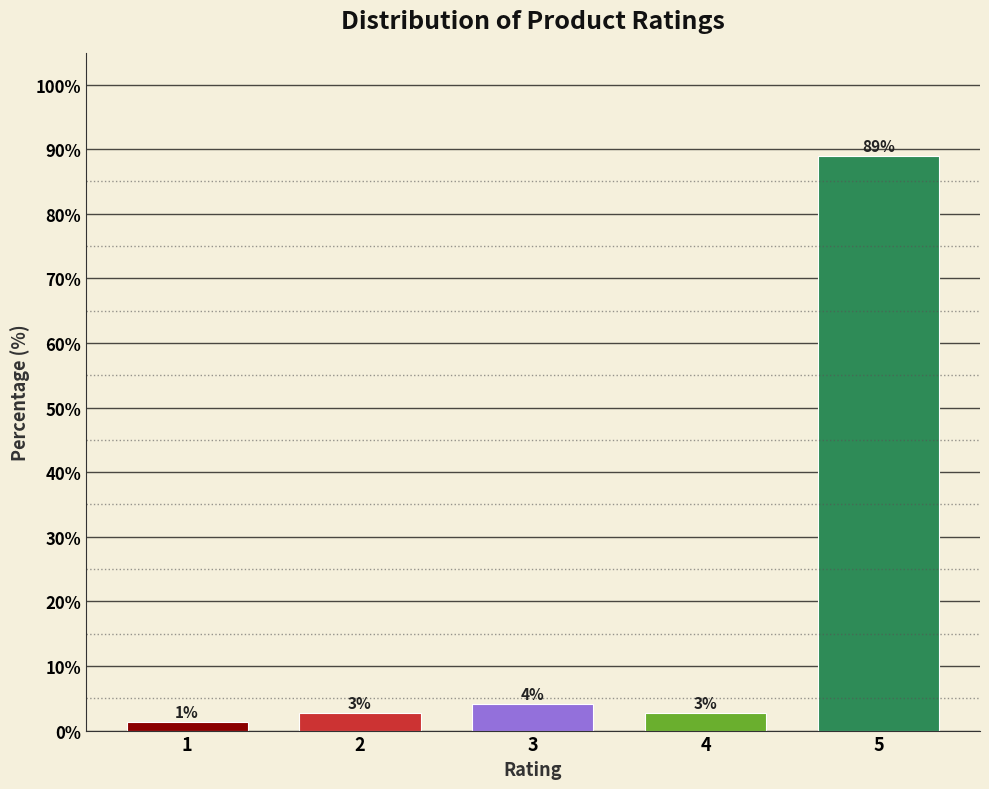

Are the bars horizontal?

No